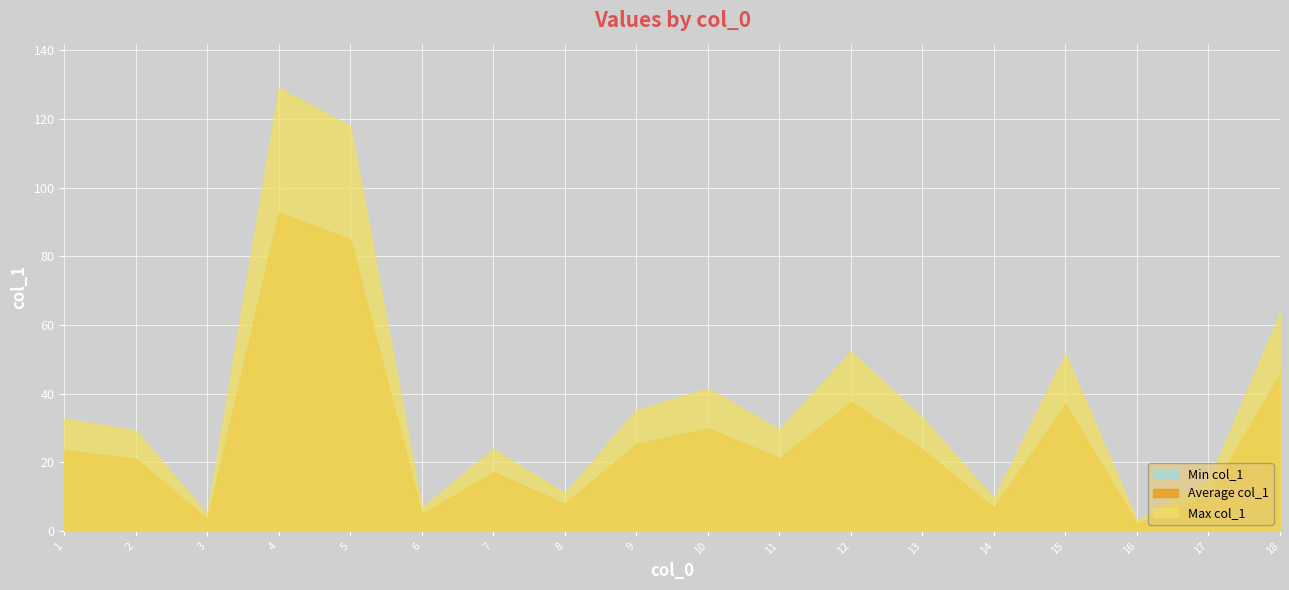

Rank the series by their average value, from lowest to highest.

Min col_1, Average col_1, Max col_1